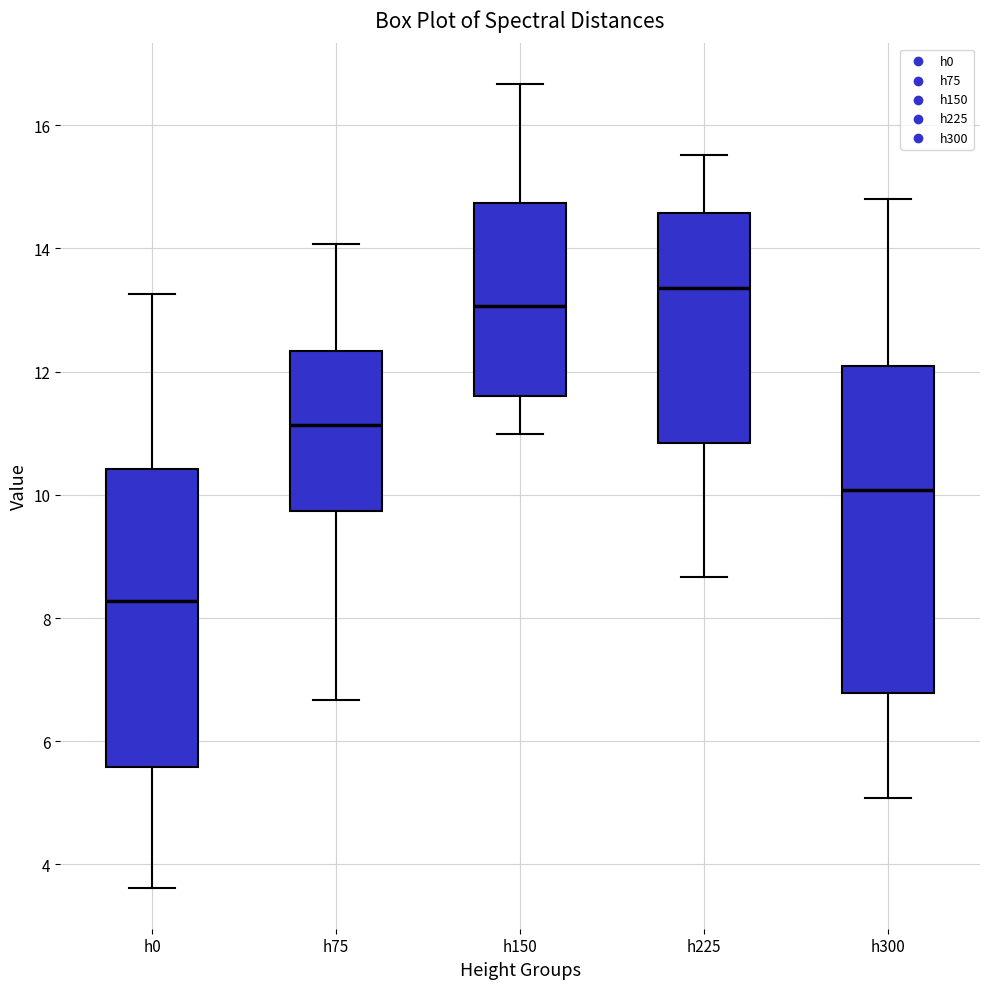

Where does the lower whisker of the box for h225 end on the y-axis? The values are not printed on the chart, so give them approximately, as read against the axis.

8.6